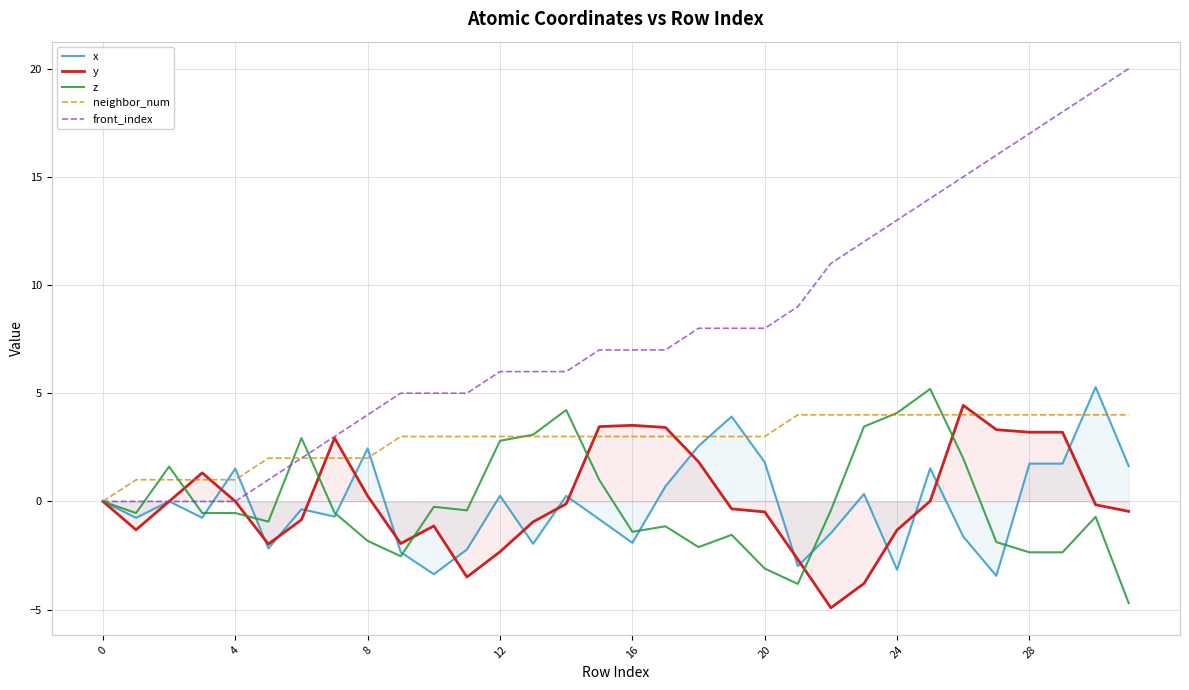

What is the value of the x point at the 24th from the left?

0.3